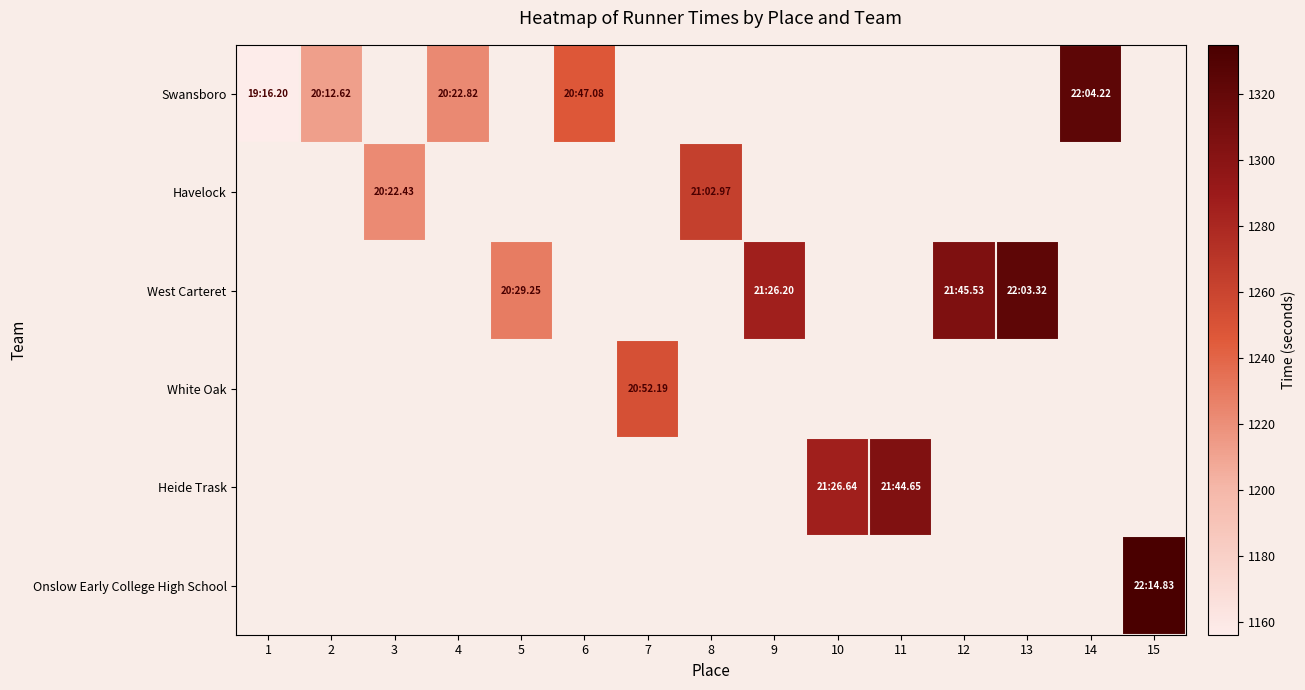

Between 3 and 8, which series saw the biggest shift?

row_1